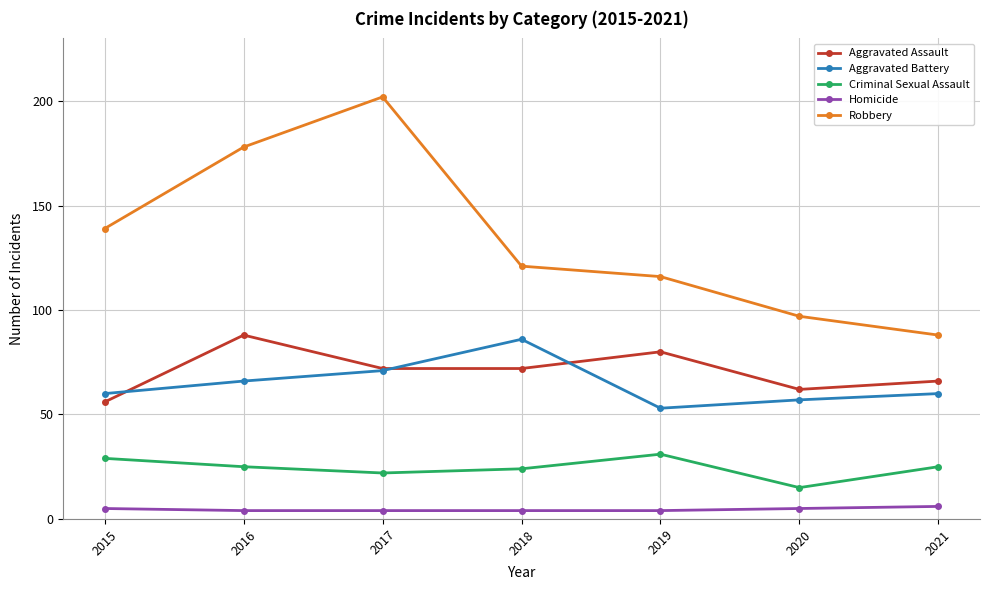

What is the sum of all Homicide values?

32